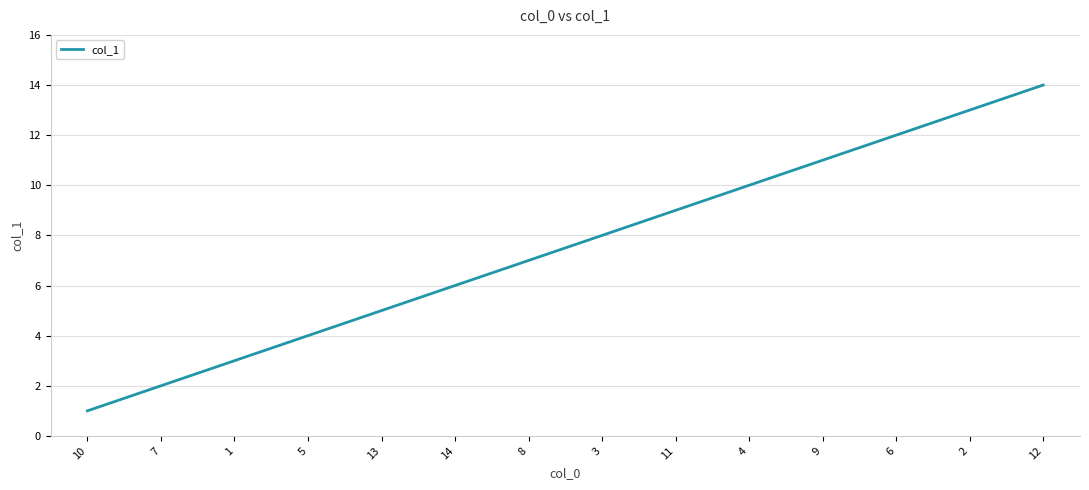

What is the difference between the maximum and minimum values?

13